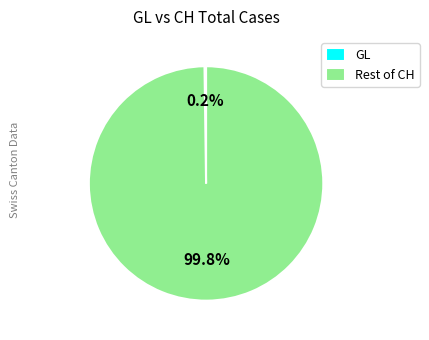

To the nearest percent, what is the difference between the largest and smallest slice percentages?

100%